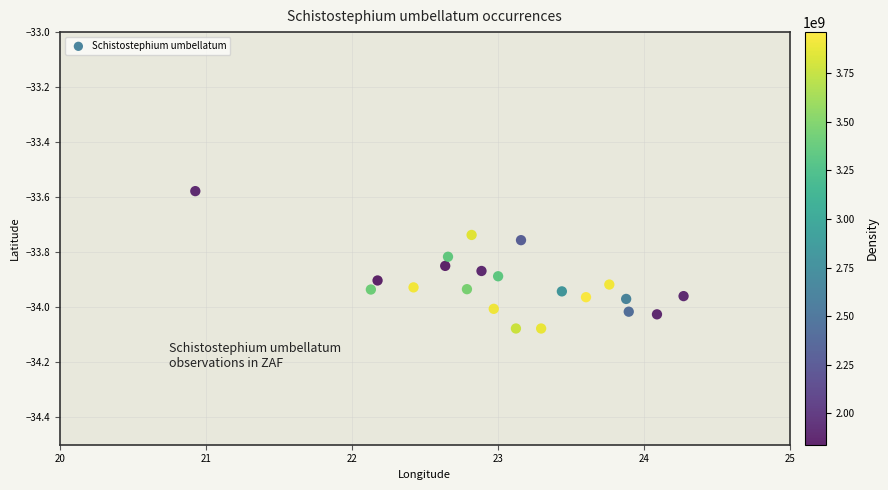

What is the range of Y values (max minus min)?

0.5